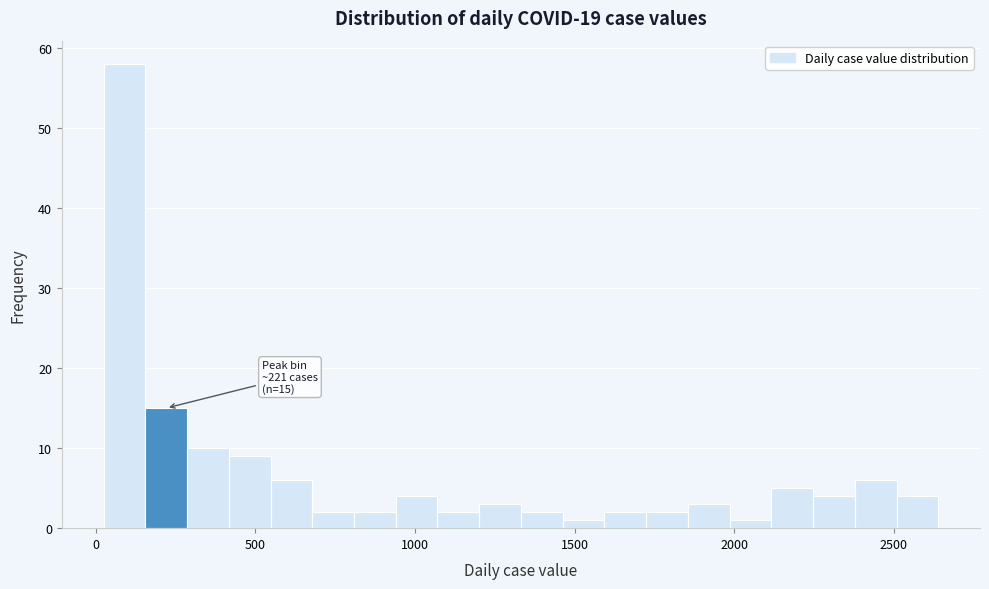

Read against the x-axis, roughly where is the centre of the tallest bar?

100